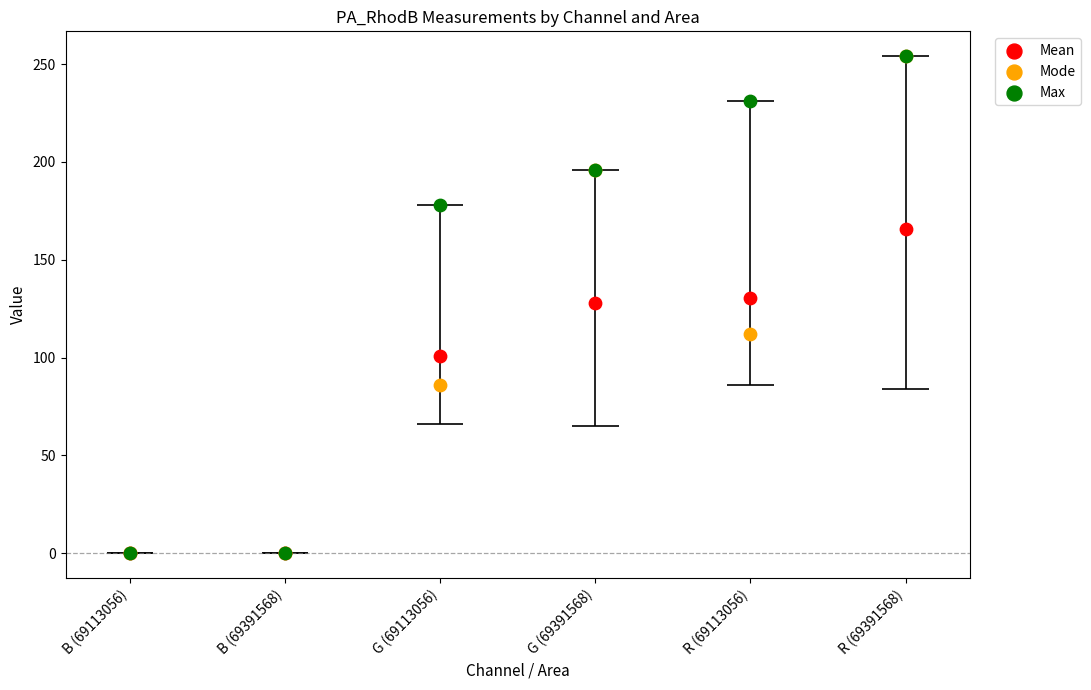

What is the total value across all series at G (69113056)?

364.6